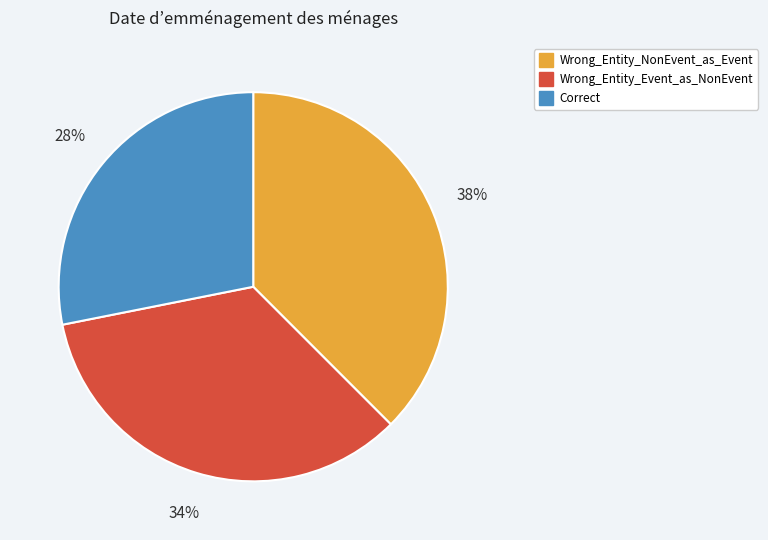

True or false: Wrong_Entity_NonEvent_as_Event accounts for 38% of the total.

True